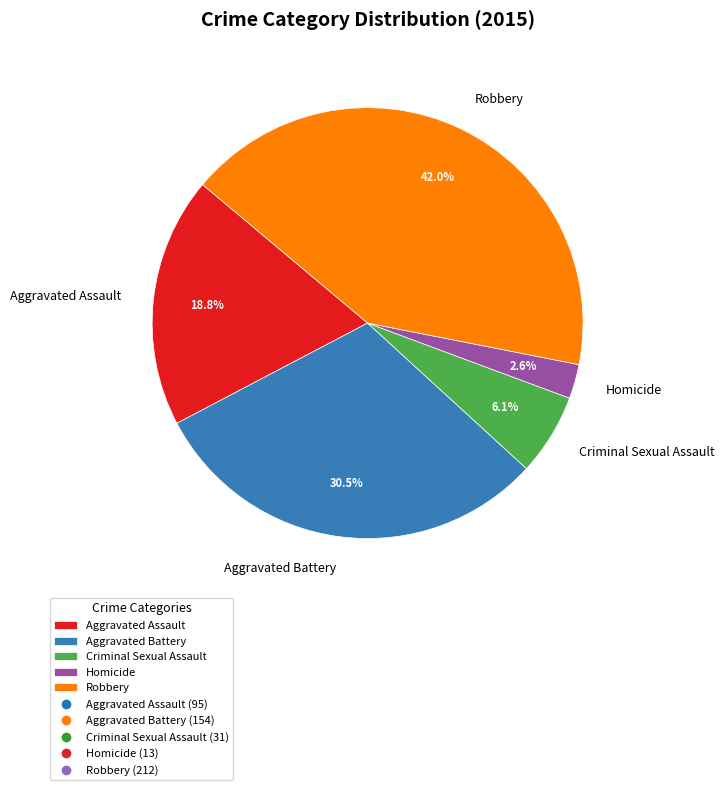

Which category has the biggest portion of the pie?

Robbery